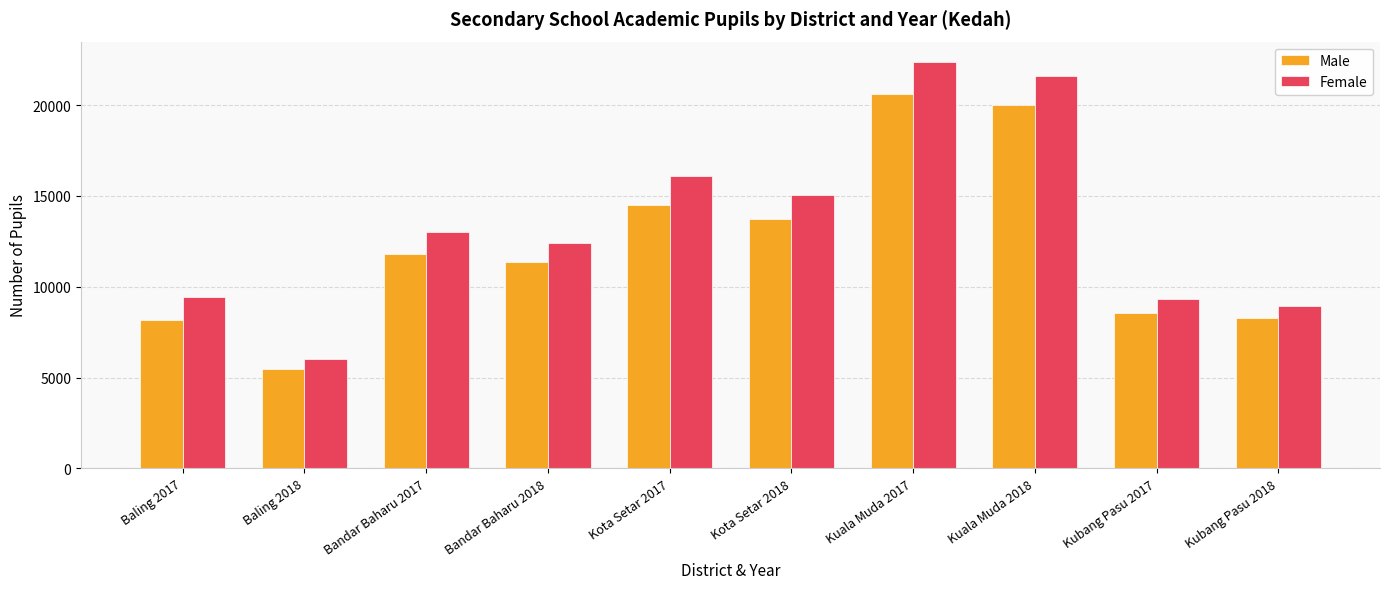

What position from the right is Kuala Muda 2017?

4